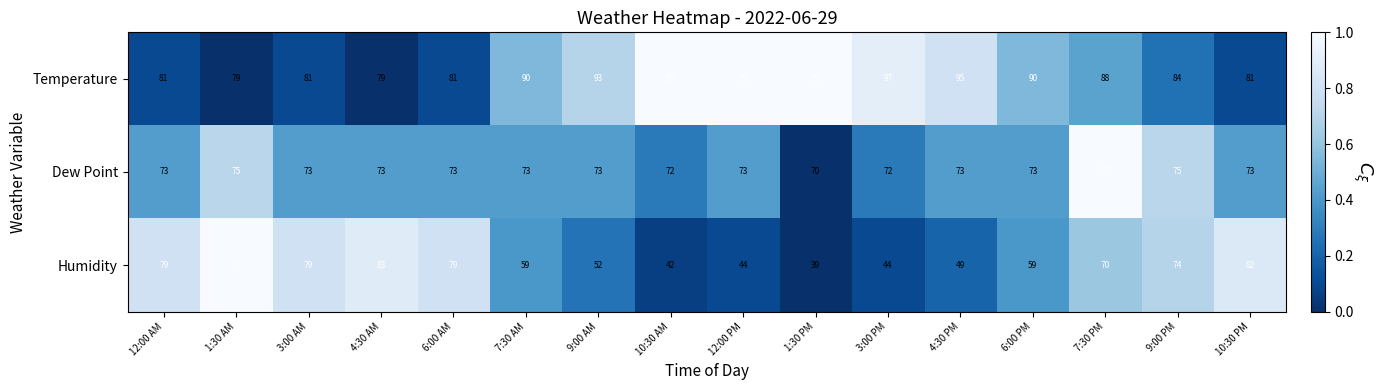

What is the approximate value of Temperature at 6:00 PM, to the nearest 10?

90